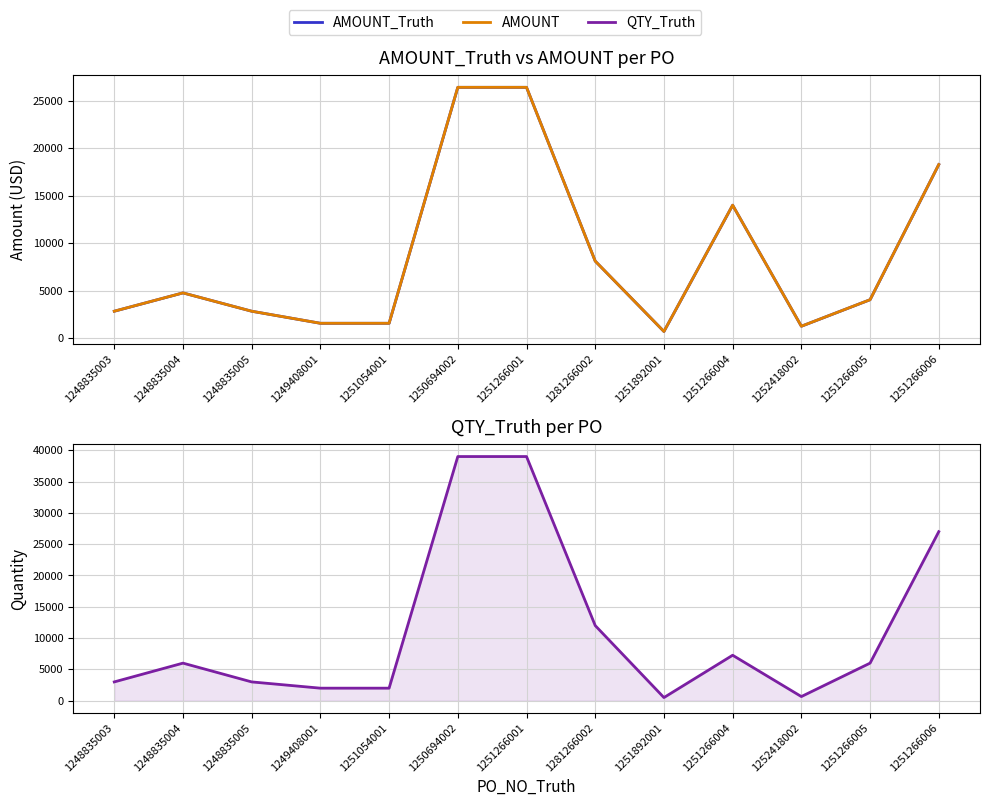

What is the difference between the maximum and minimum values in the AMOUNT series?

25699.8